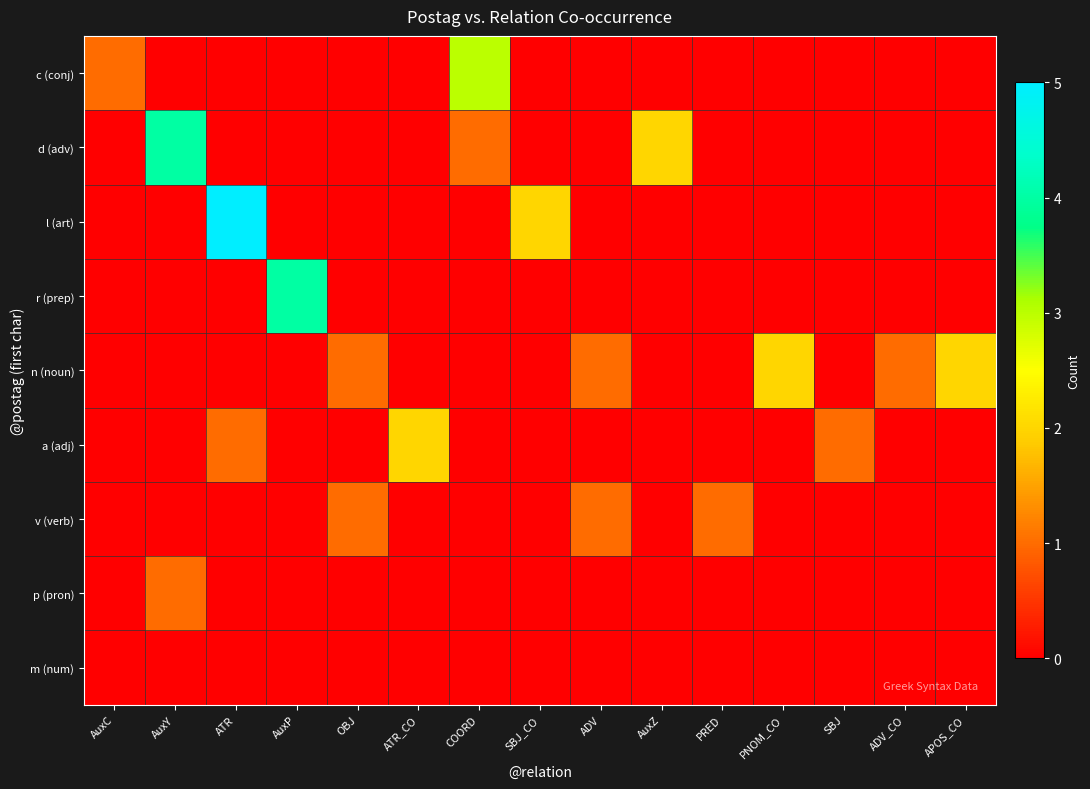

Reading left to right, extract all data points from this chart.

c (conj): AuxC=1	AuxY=0	ATR=0	AuxP=0	OBJ=0	ATR_CO=0	COORD=3	SBJ_CO=0	ADV=0	AuxZ=0	PRED=0	PNOM_CO=0	SBJ=0	ADV_CO=0	APOS_CO=0
d (adv): AuxC=0	AuxY=4	ATR=0	AuxP=0	OBJ=0	ATR_CO=0	COORD=1	SBJ_CO=0	ADV=0	AuxZ=2	PRED=0	PNOM_CO=0	SBJ=0	ADV_CO=0	APOS_CO=0
l (art): AuxC=0	AuxY=0	ATR=5	AuxP=0	OBJ=0	ATR_CO=0	COORD=0	SBJ_CO=2	ADV=0	AuxZ=0	PRED=0	PNOM_CO=0	SBJ=0	ADV_CO=0	APOS_CO=0
r (prep): AuxC=0	AuxY=0	ATR=0	AuxP=4	OBJ=0	ATR_CO=0	COORD=0	SBJ_CO=0	ADV=0	AuxZ=0	PRED=0	PNOM_CO=0	SBJ=0	ADV_CO=0	APOS_CO=0
n (noun): AuxC=0	AuxY=0	ATR=0	AuxP=0	OBJ=1	ATR_CO=0	COORD=0	SBJ_CO=0	ADV=1	AuxZ=0	PRED=0	PNOM_CO=2	SBJ=0	ADV_CO=1	APOS_CO=2
a (adj): AuxC=0	AuxY=0	ATR=1	AuxP=0	OBJ=0	ATR_CO=2	COORD=0	SBJ_CO=0	ADV=0	AuxZ=0	PRED=0	PNOM_CO=0	SBJ=1	ADV_CO=0	APOS_CO=0
v (verb): AuxC=0	AuxY=0	ATR=0	AuxP=0	OBJ=1	ATR_CO=0	COORD=0	SBJ_CO=0	ADV=1	AuxZ=0	PRED=1	PNOM_CO=0	SBJ=0	ADV_CO=0	APOS_CO=0
p (pron): AuxC=0	AuxY=1	ATR=0	AuxP=0	OBJ=0	ATR_CO=0	COORD=0	SBJ_CO=0	ADV=0	AuxZ=0	PRED=0	PNOM_CO=0	SBJ=0	ADV_CO=0	APOS_CO=0
m (num): AuxC=0	AuxY=0	ATR=0	AuxP=0	OBJ=0	ATR_CO=0	COORD=0	SBJ_CO=0	ADV=0	AuxZ=0	PRED=0	PNOM_CO=0	SBJ=0	ADV_CO=0	APOS_CO=0